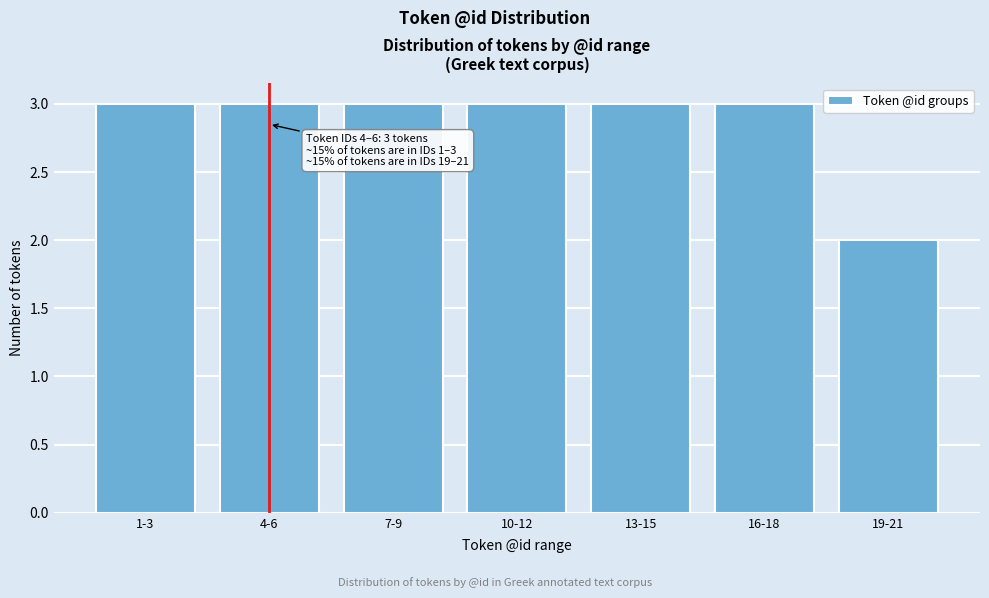

Reading left to right, transcribe all the data shown in this chart.

3	3	3	3	3	3	2